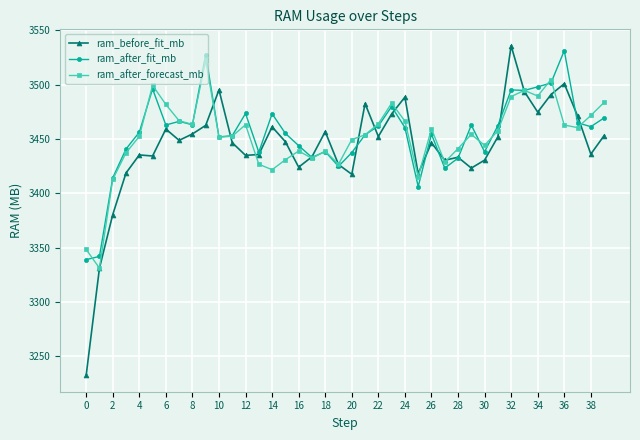

Which series has the largest range (max minus min)?

ram_before_fit_mb